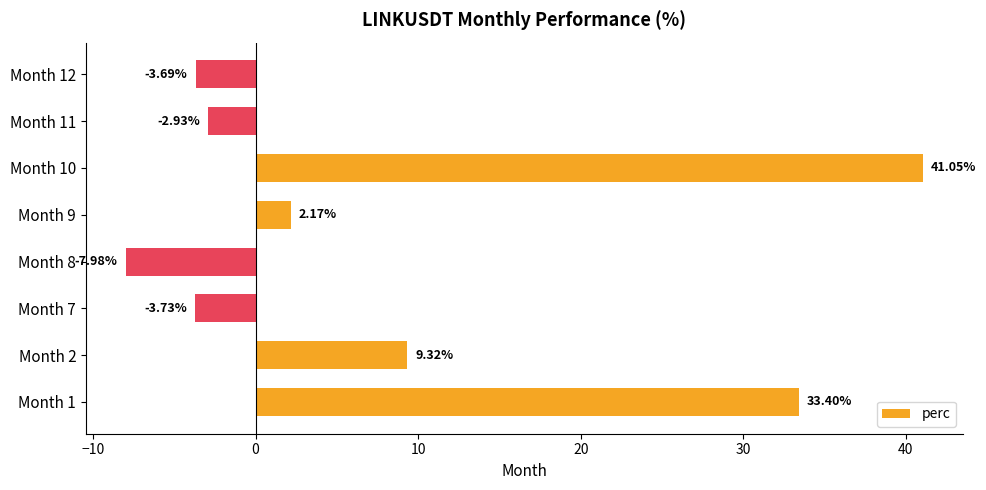

What is the change in value from Month 1 to Month 2?

-24.1